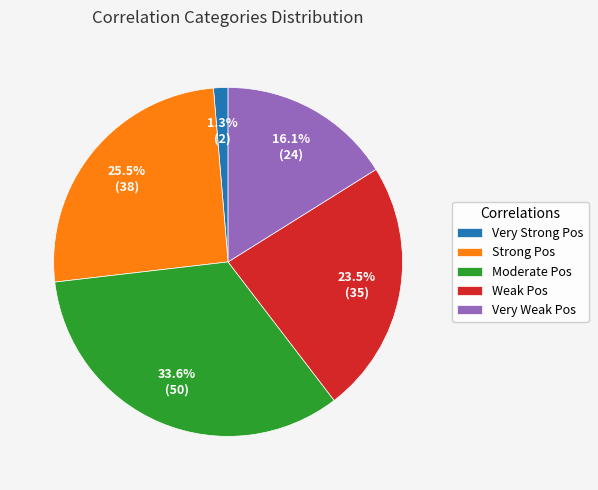

Is there any slice that represents more than half of the pie?

No